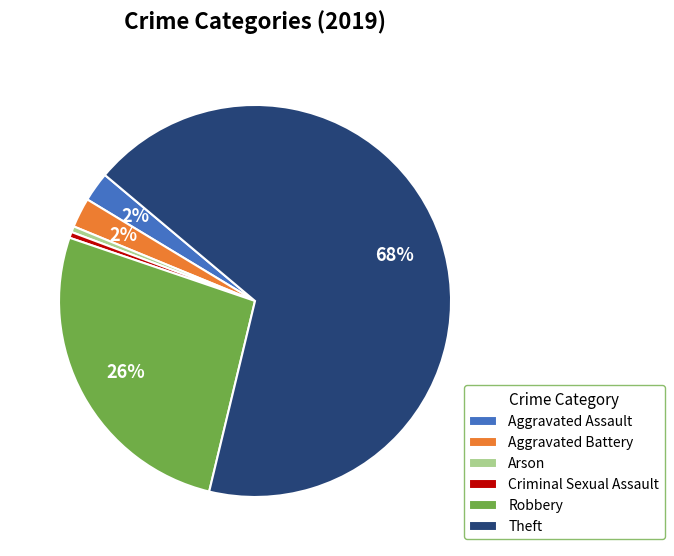

To the nearest percent, what is the difference between the Arson and Aggravated Battery slice percentages?

2%